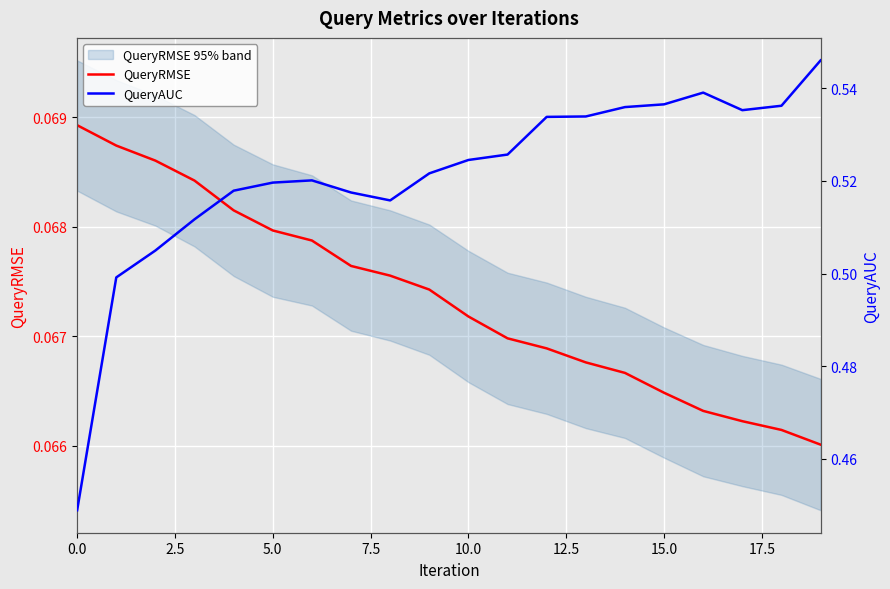

What is the spread (max minus min) of values at 0.0?

0.4